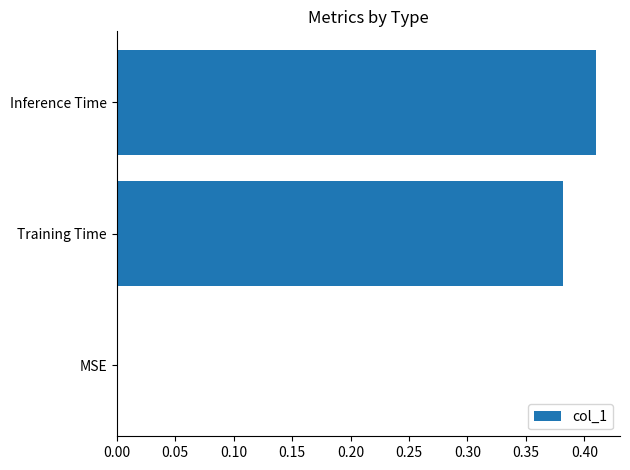

At which category does the chart reach its peak across all series?

Inference Time